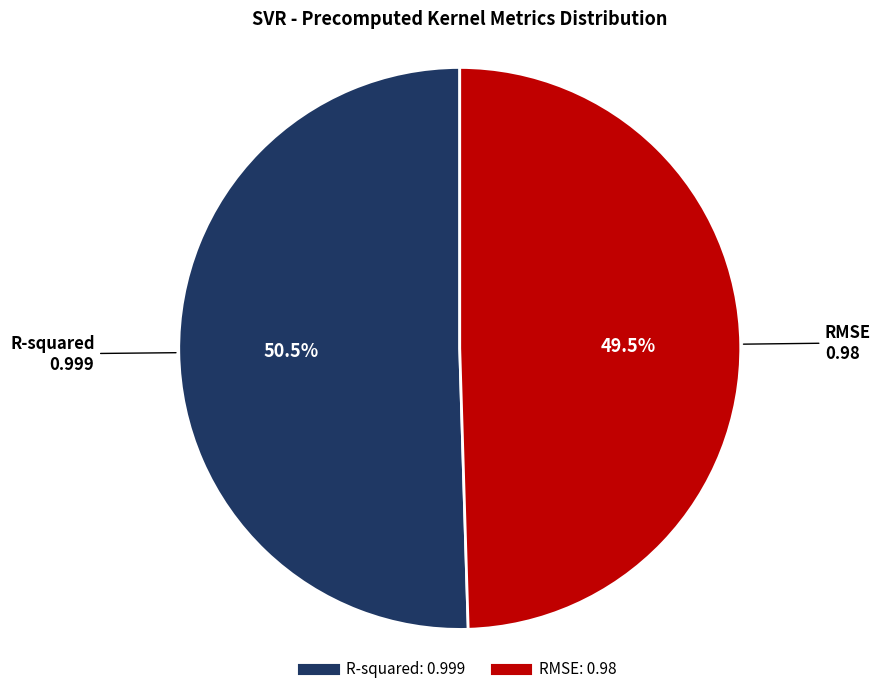

What percentage do R-squared and RMSE together represent?

100.0%